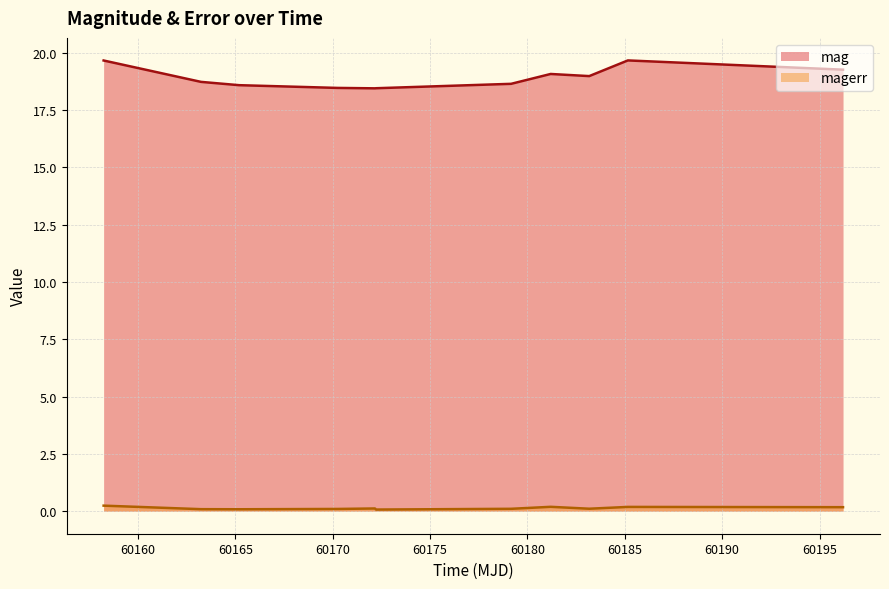

At how many categories does at least one series exceed 4?

11